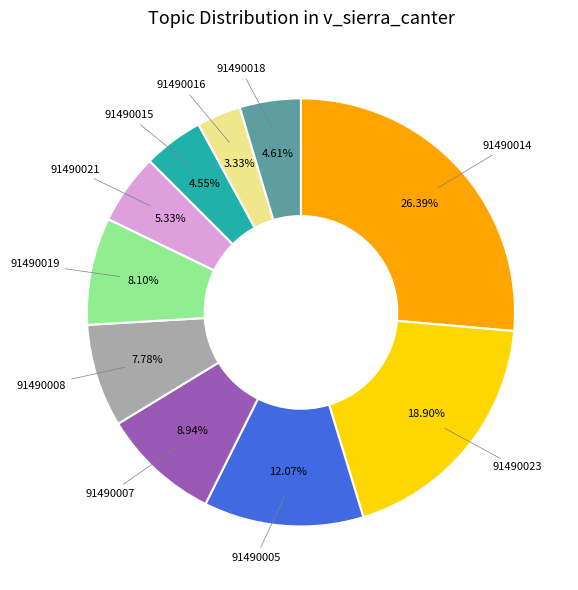

How many segments does this pie chart have?

10